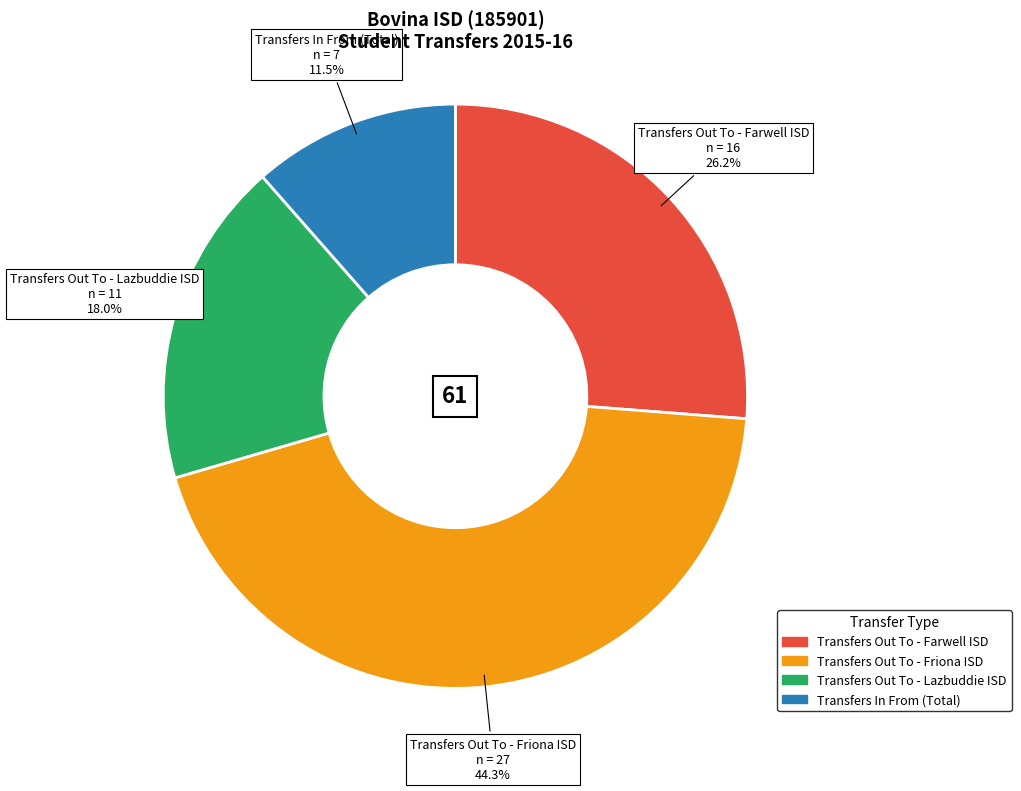

To the nearest percent, what percentage of the pie is Transfers Out To - Friona ISD?

44%